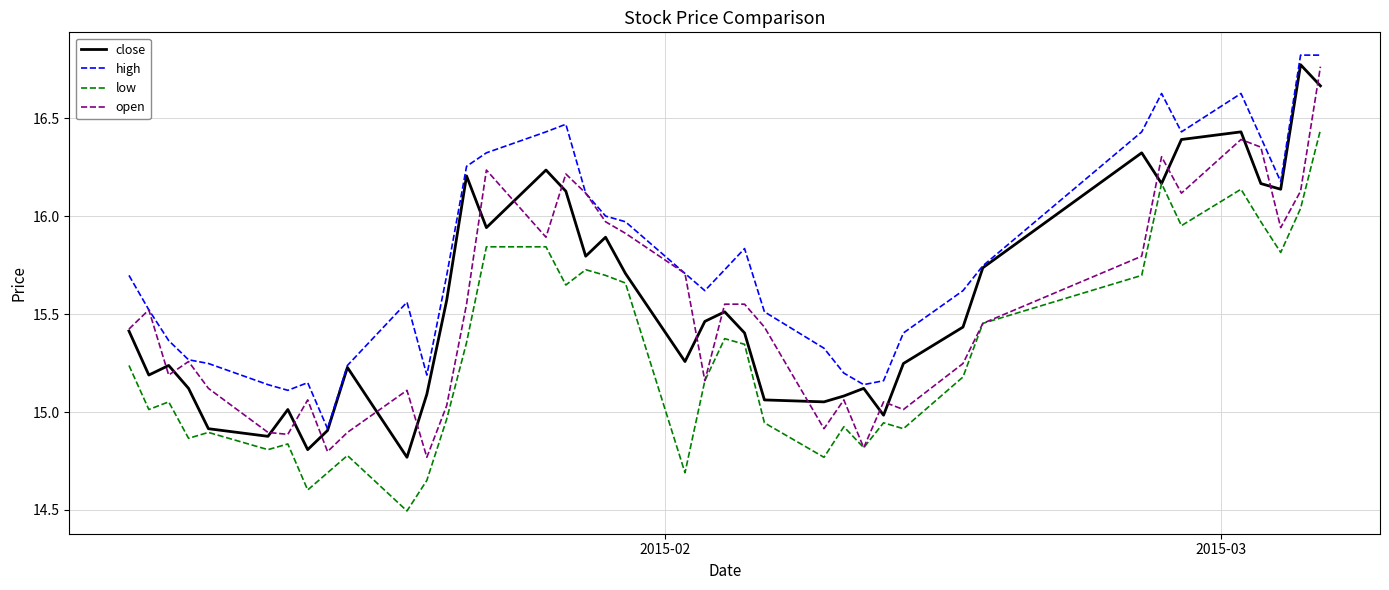

In close, how many points are lower than both neighbors (excluding endpoints)?

11